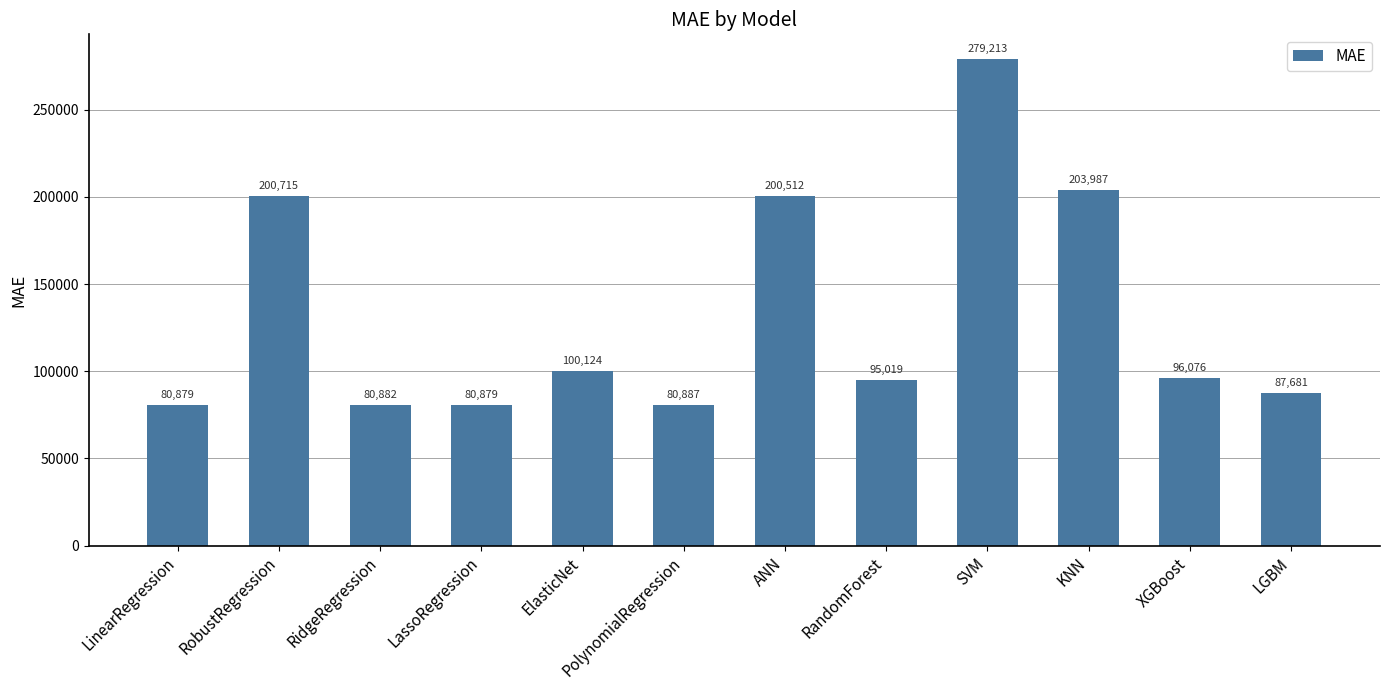

What is the minimum value shown in the chart?

80879.1